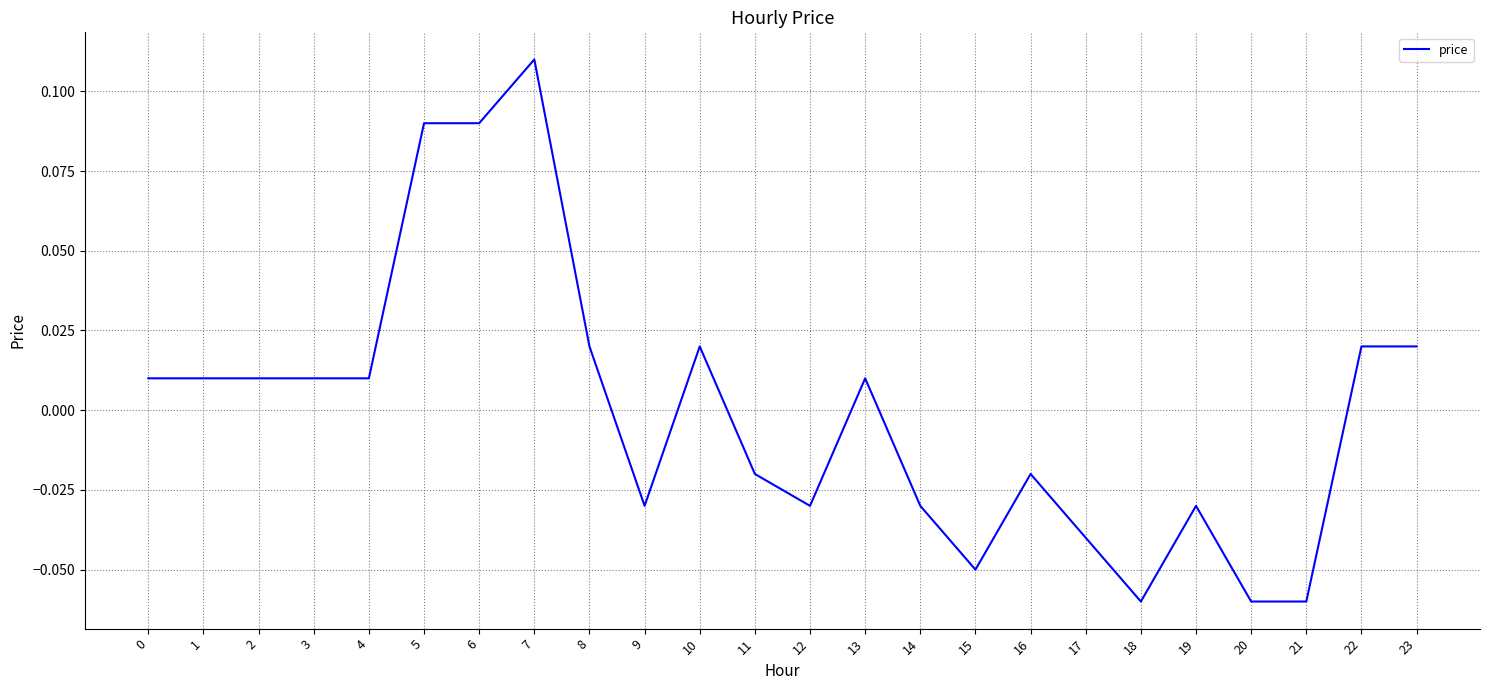

What is the change in value from 0 to 6?

+0.1